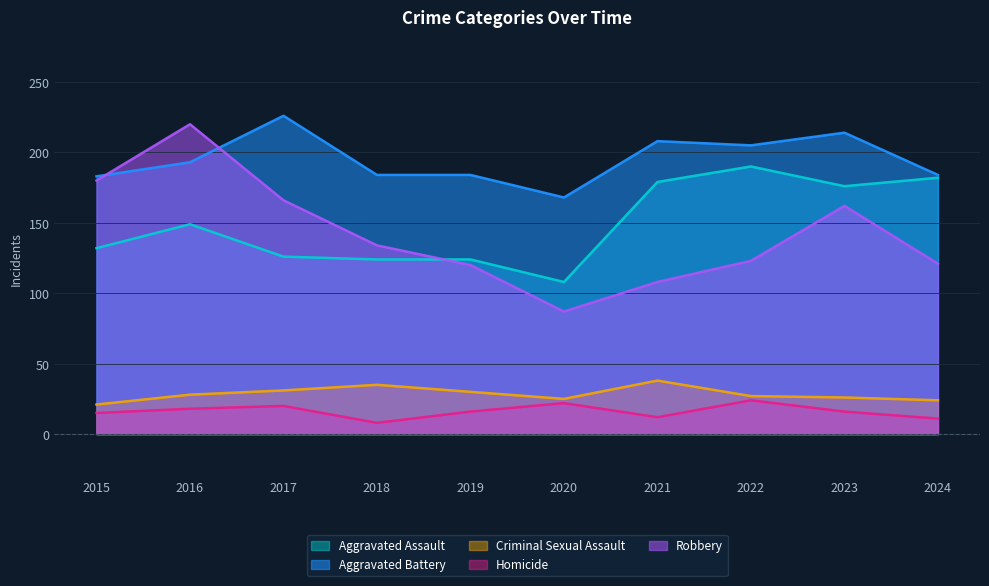

At which label does Aggravated Assault reach its minimum?

2020